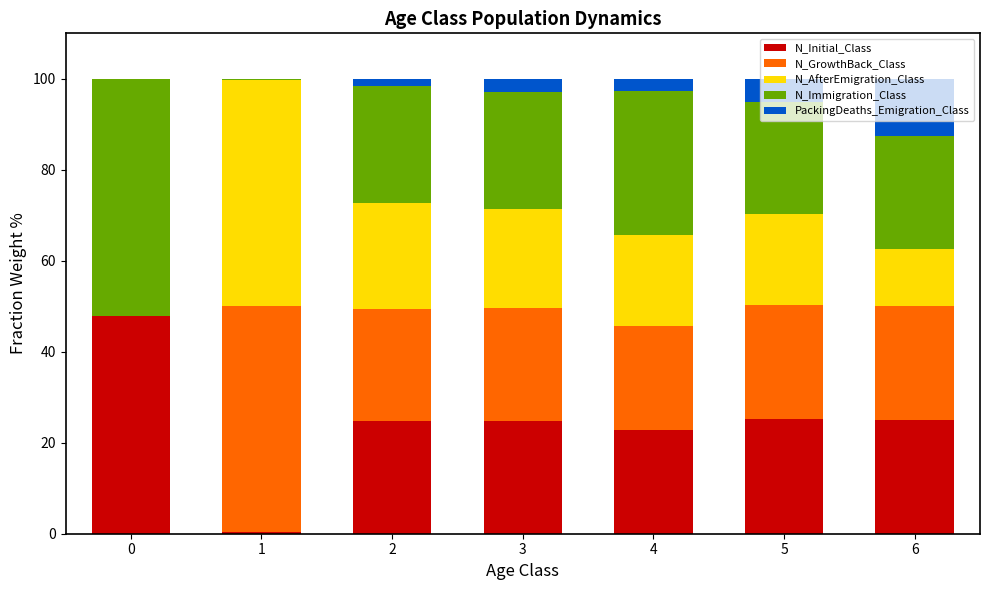

What is the total value across all series at 6?

100.0